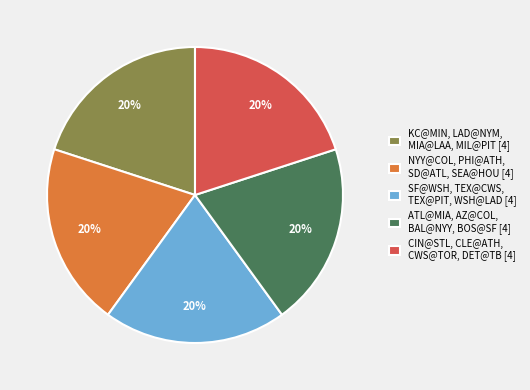

Is there any slice that represents more than half of the pie?

No